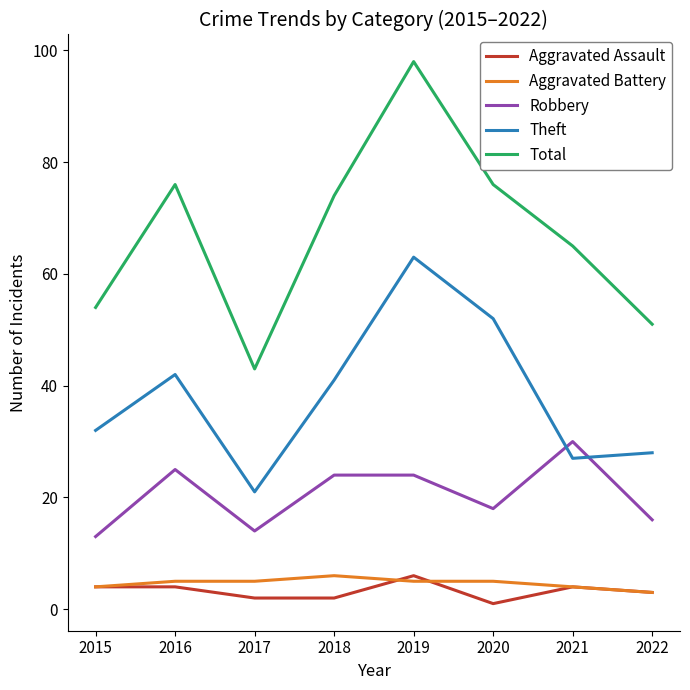

The Aggravated Battery series shows 5 at 2019. True or false?

True